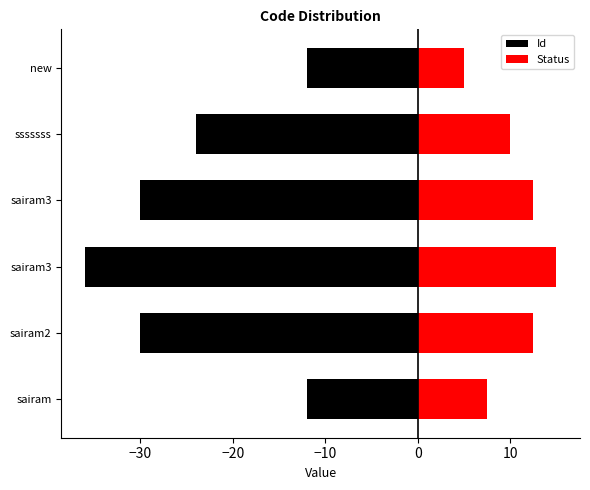

At new, list the series in order from largest to smallest.

Status, Id